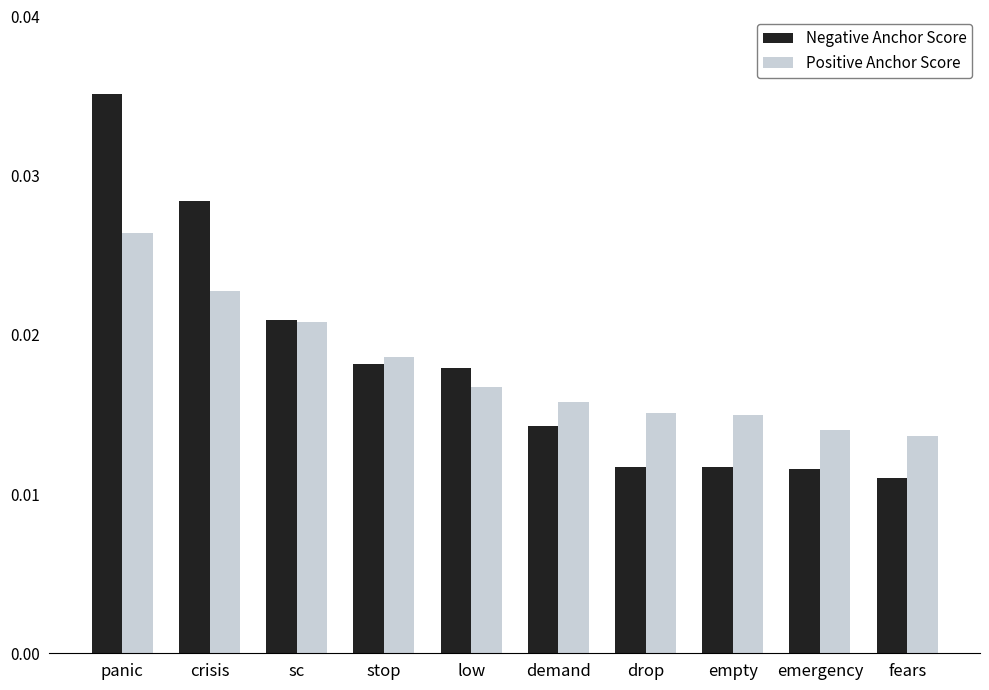

At drop, list the series in order from smallest to largest.

Negative Anchor Score, Positive Anchor Score